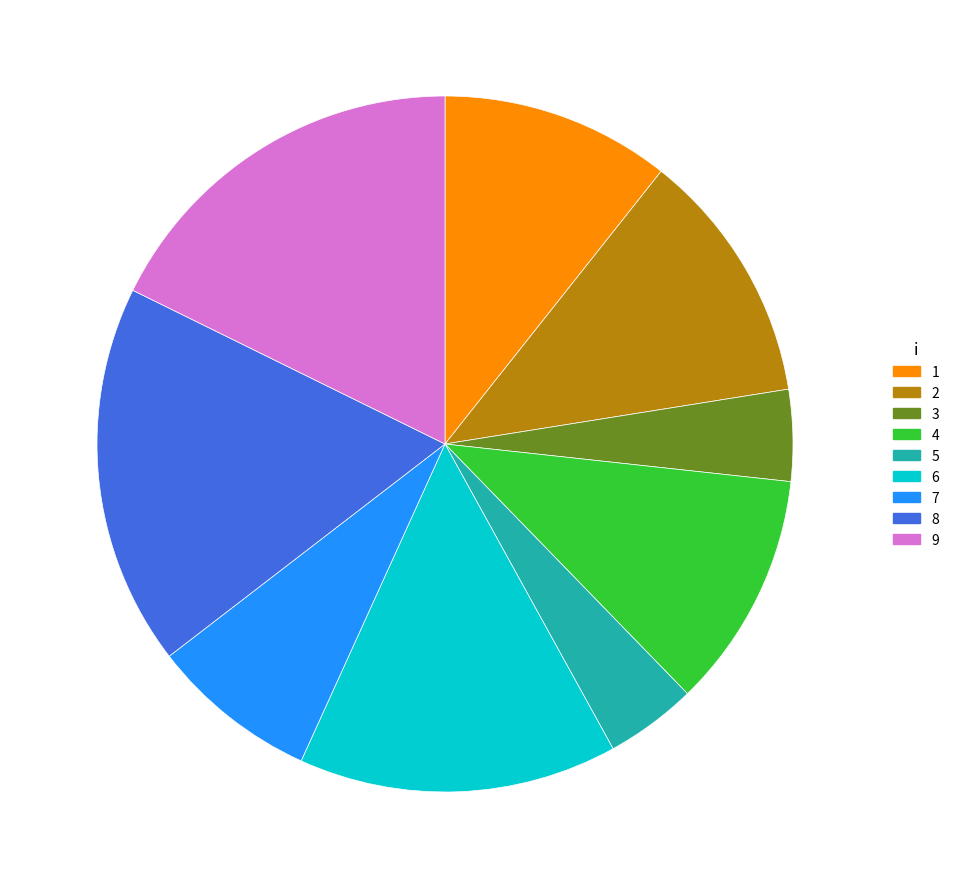

How many slices are in this pie chart?

9